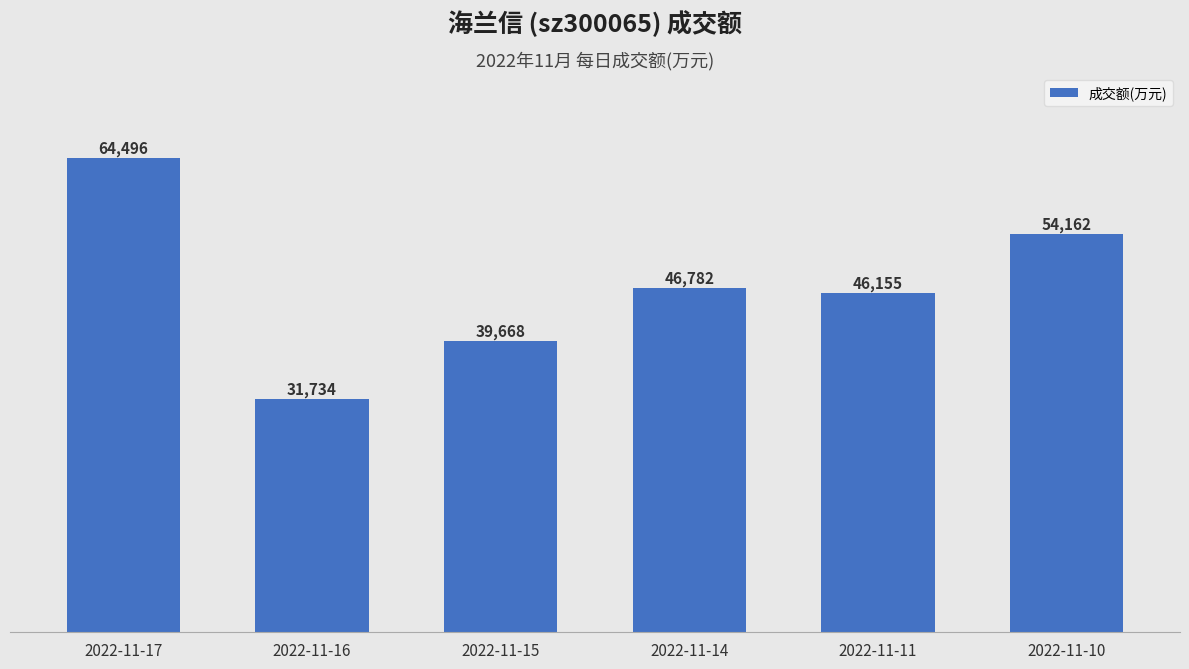

List the labels in order of value, smallest first.

2022-11-16, 2022-11-15, 2022-11-11, 2022-11-14, 2022-11-10, 2022-11-17